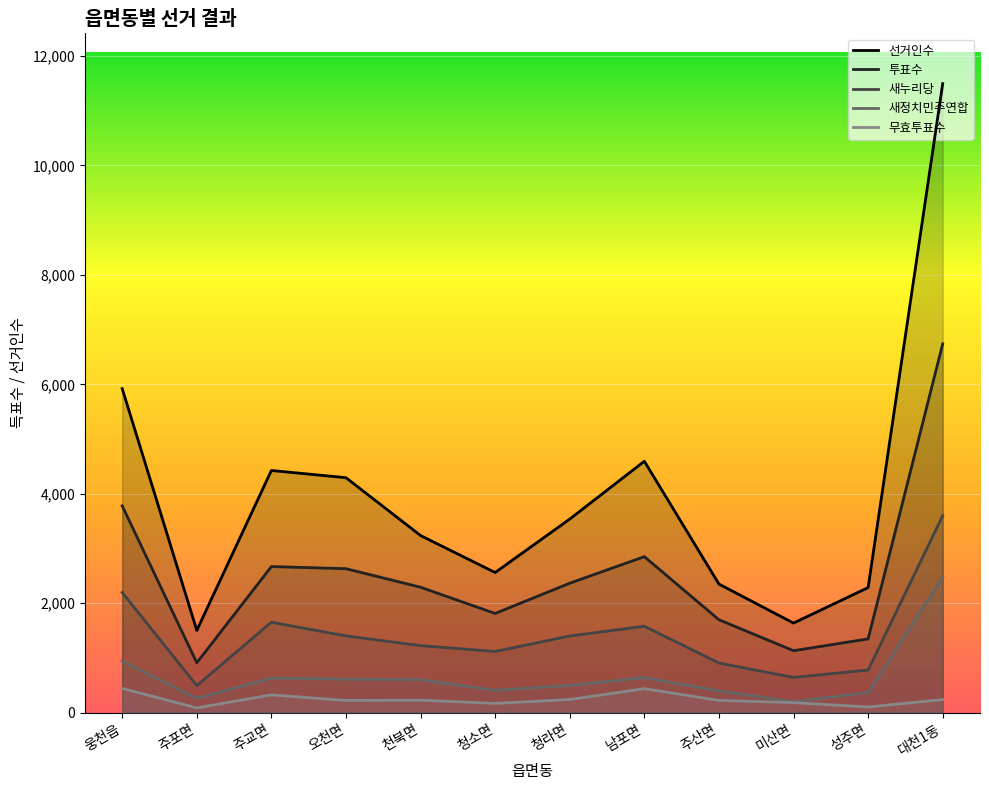

Reading left to right, transcribe all the data shown in this chart.

선거인수: 5921	1502	4425	4293	3236	2560	3537	4594	2349	1636	2285	11495
투표수: 3778	910	2669	2630	2291	1812	2365	2850	1697	1131	1347	6740
새누리당: 2195	493	1652	1402	1224	1117	1400	1578	906	643	778	3599
새정치민주연합: 942	261	631	611	602	409	498	639	397	200	369	2476
무효투표수: 442	86	324	222	227	168	239	437	223	182	102	238